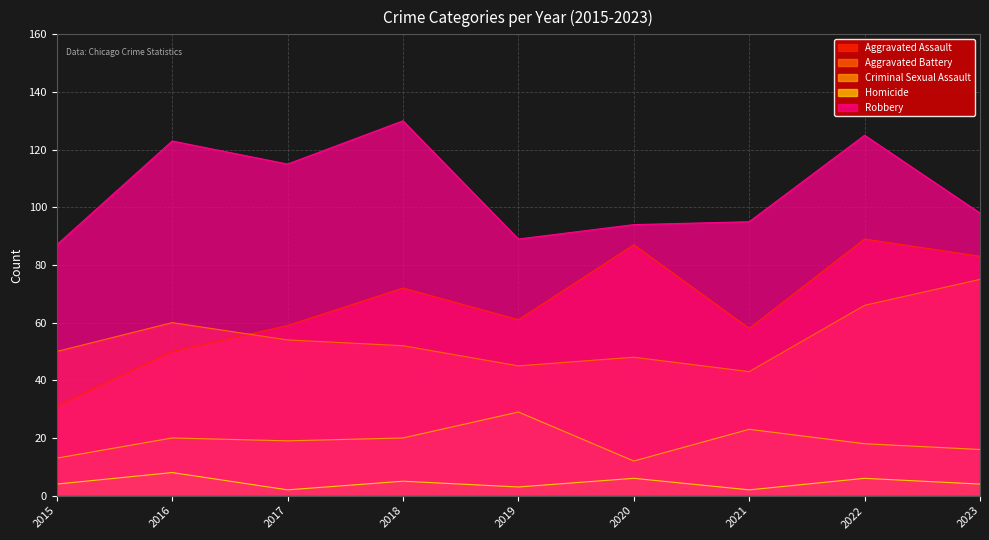

What is the value of the Robbery point at the 2nd from the left?

123